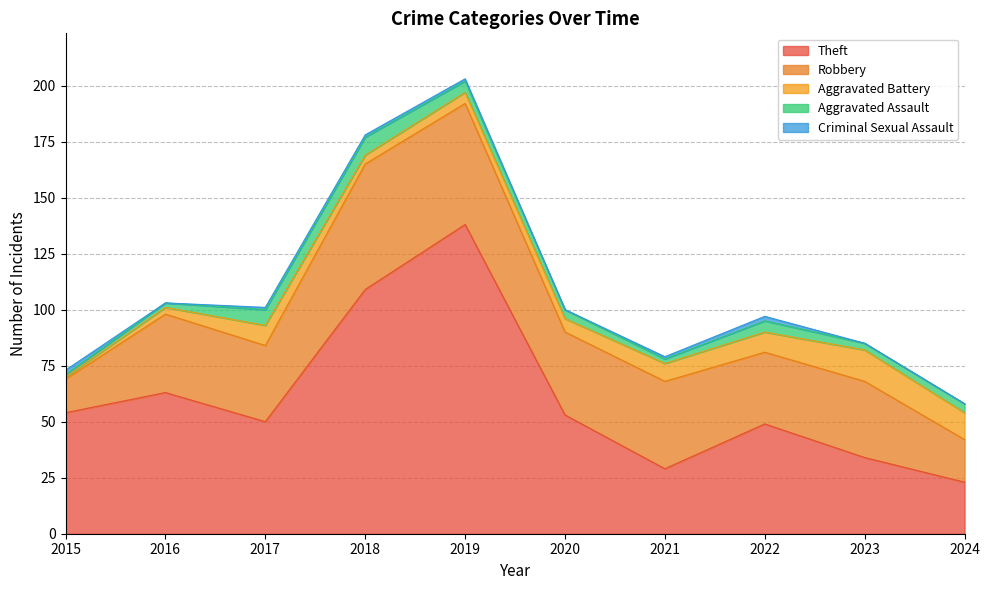

Reading left to right, transcribe all the data shown in this chart.

Theft: 2015=54	2016=63	2017=50	2018=109	2019=138	2020=53	2021=29	2022=49	2023=34	2024=23
Robbery: 2015=15	2016=35	2017=34	2018=56	2019=54	2020=37	2021=39	2022=32	2023=34	2024=19
Aggravated Battery: 2015=1	2016=3	2017=9	2018=4	2019=5	2020=6	2021=8	2022=9	2023=14	2024=12
Aggravated Assault: 2015=1	2016=2	2017=7	2018=8	2019=5	2020=4	2021=2	2022=5	2023=3	2024=4
Criminal Sexual Assault: 2015=2	2016=0	2017=1	2018=1	2019=1	2020=0	2021=1	2022=2	2023=0	2024=0